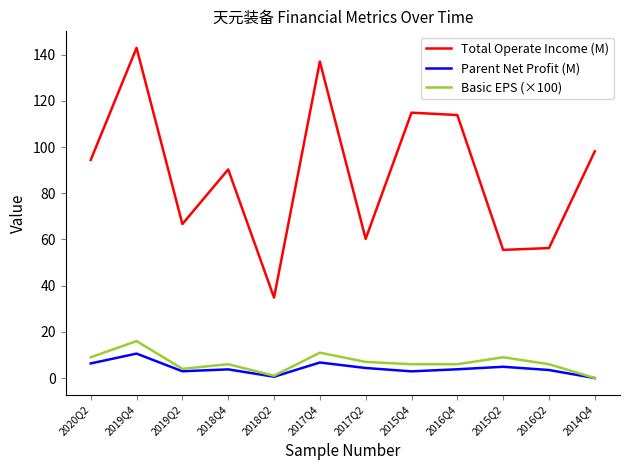

At which category does the chart reach its peak across all series?

2019Q4